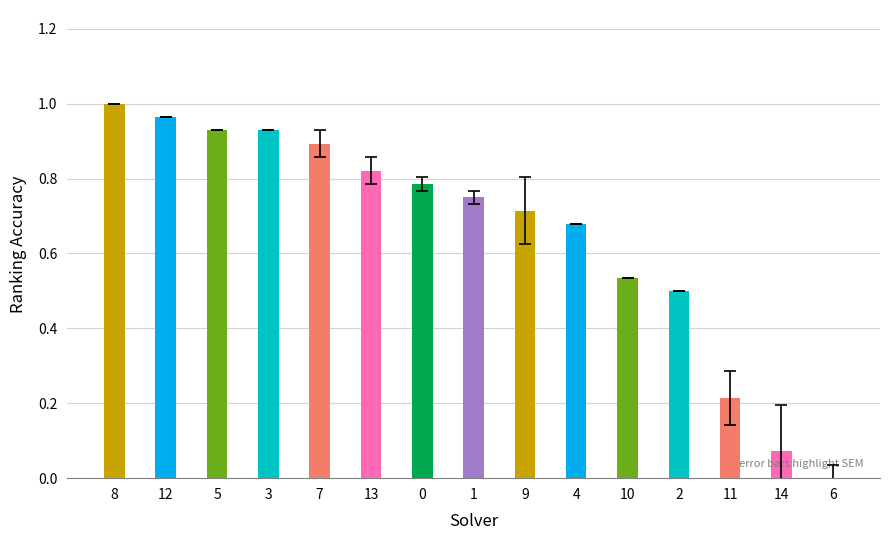

Which has a higher value, 8 or 12?

8